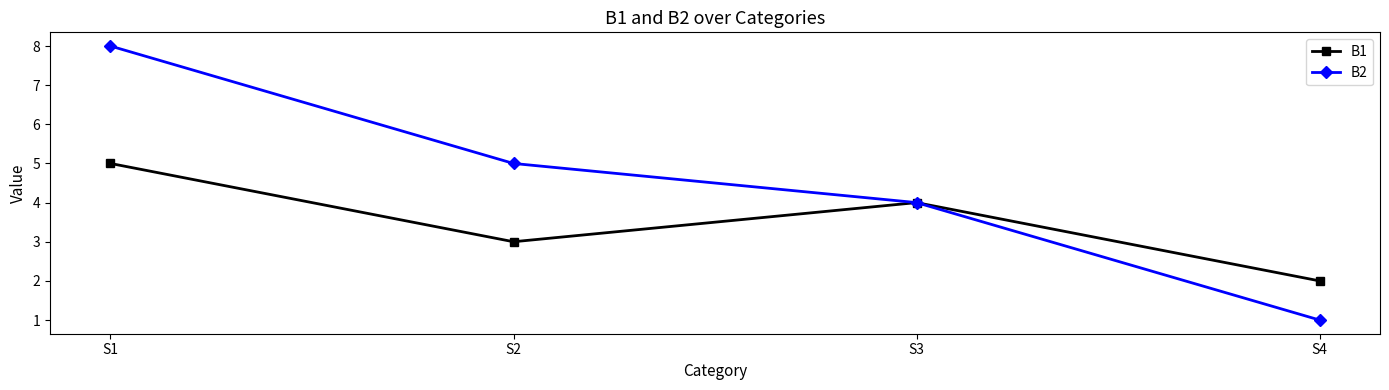

What is the approximate value of B1 at S3?

4